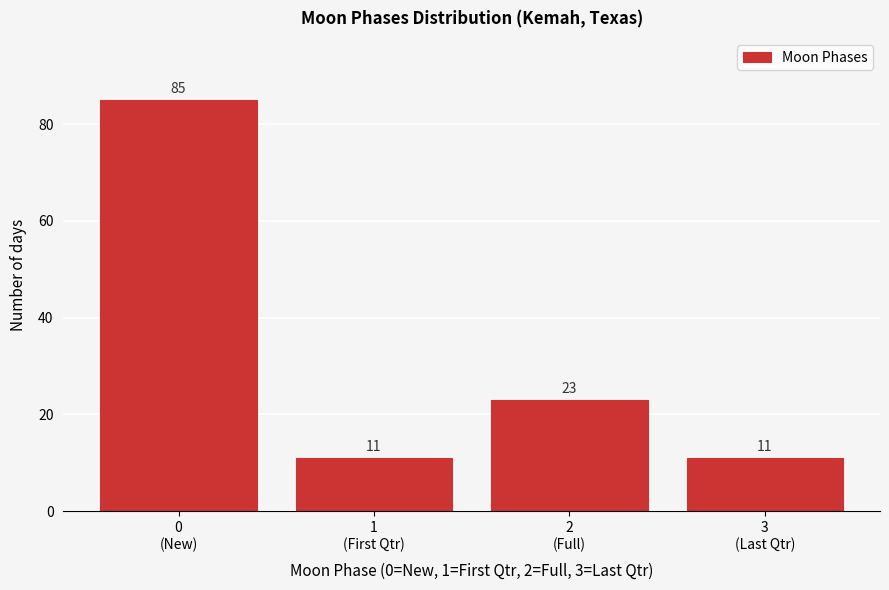

Reading right to left, transcribe all the data shown in this chart.

11	23	11	85